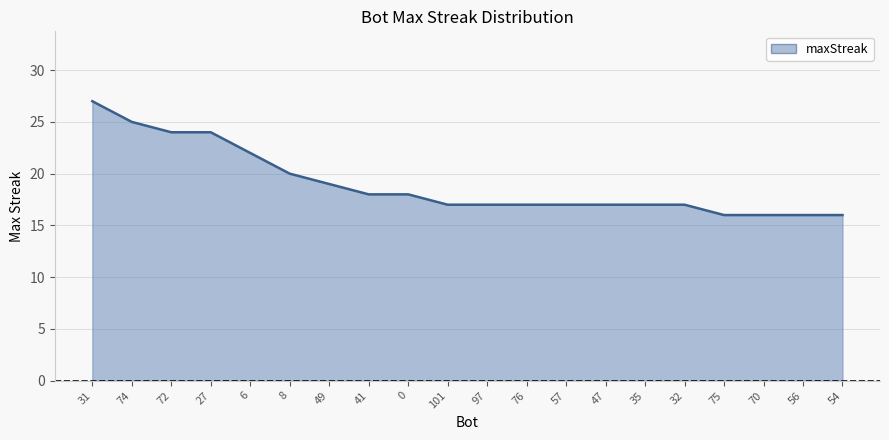

What is the minimum value shown in the chart?

16